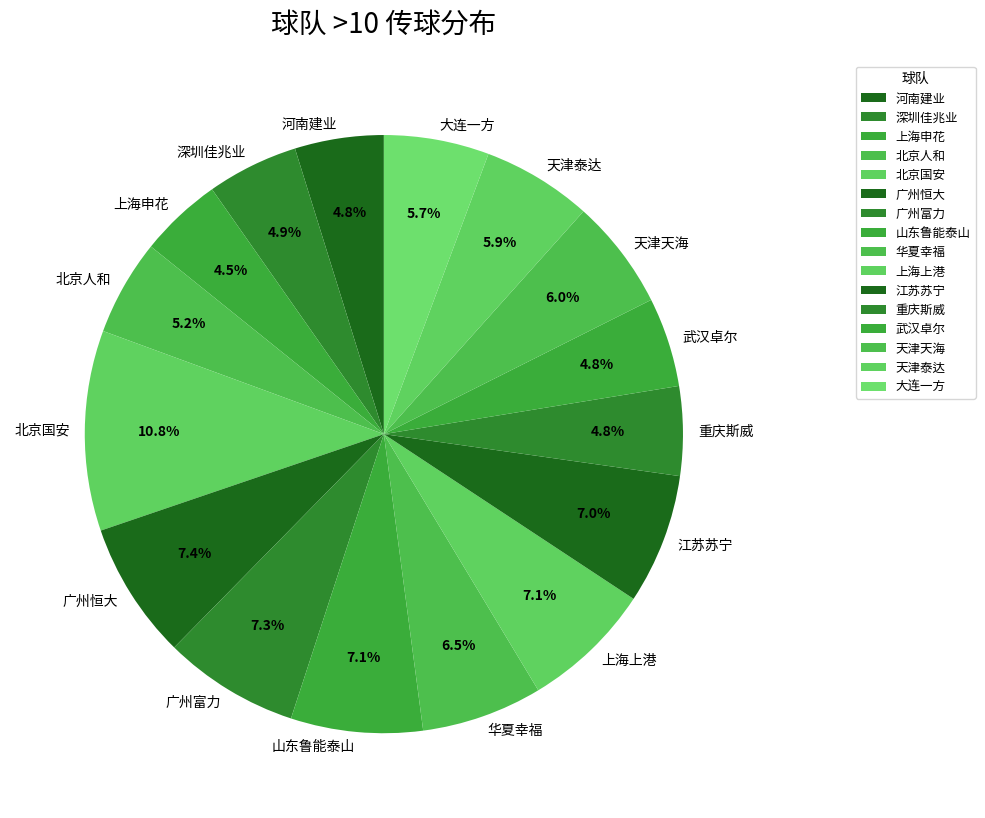

What percentage is the 天津泰达 slice, to the nearest percent?

6%